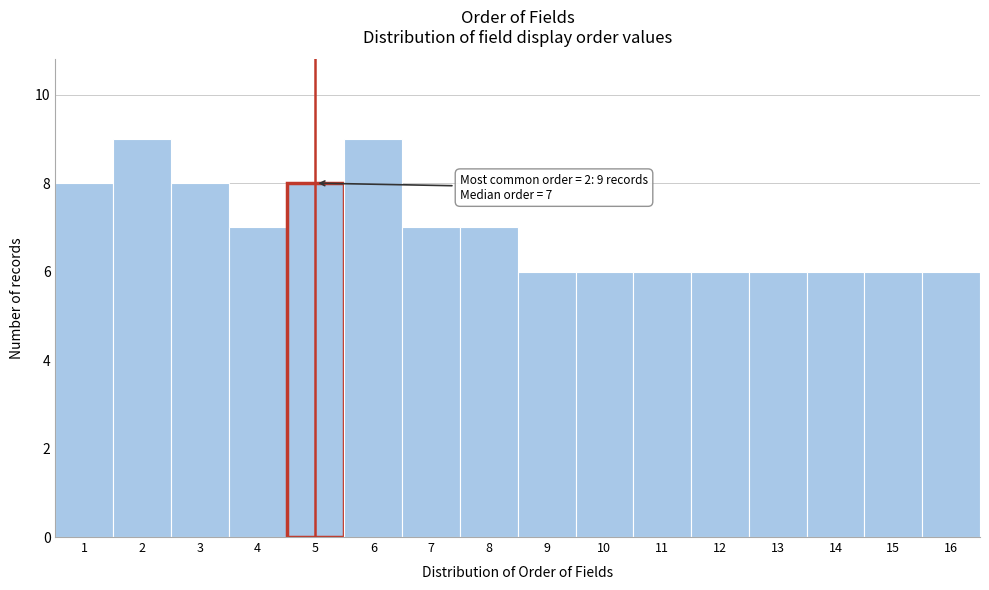

Reading left to right, what are all the values shown in this chart?

1=8	2=9	3=8	4=7	5=8	6=9	7=7	8=7	9=6	10=6	11=6	12=6	13=6	14=6	15=6	16=6